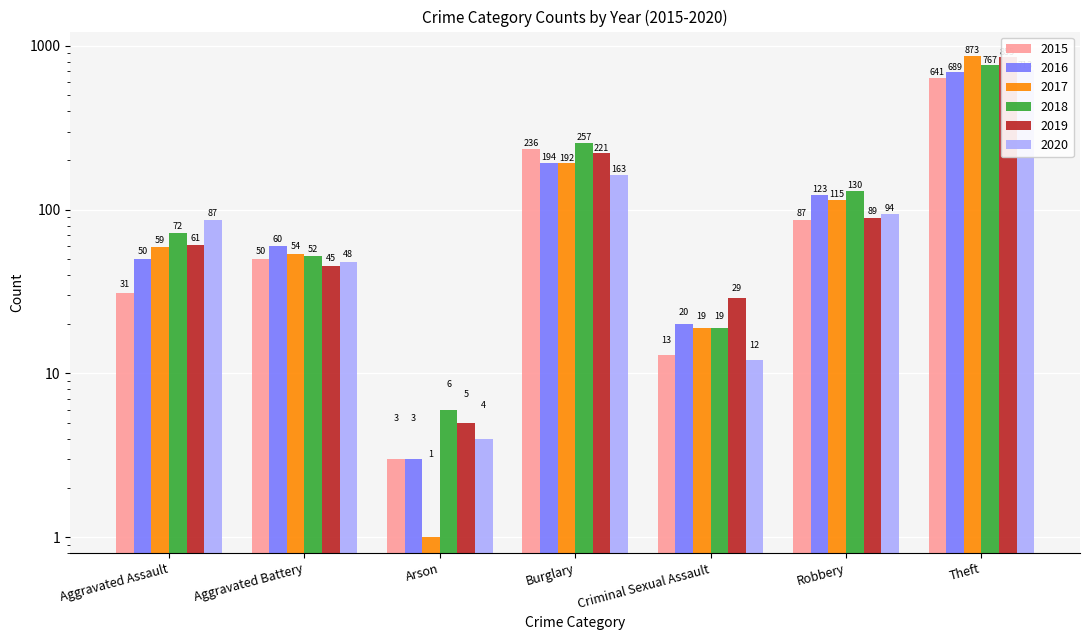

What is the label of the 4th bar from the left?

Burglary